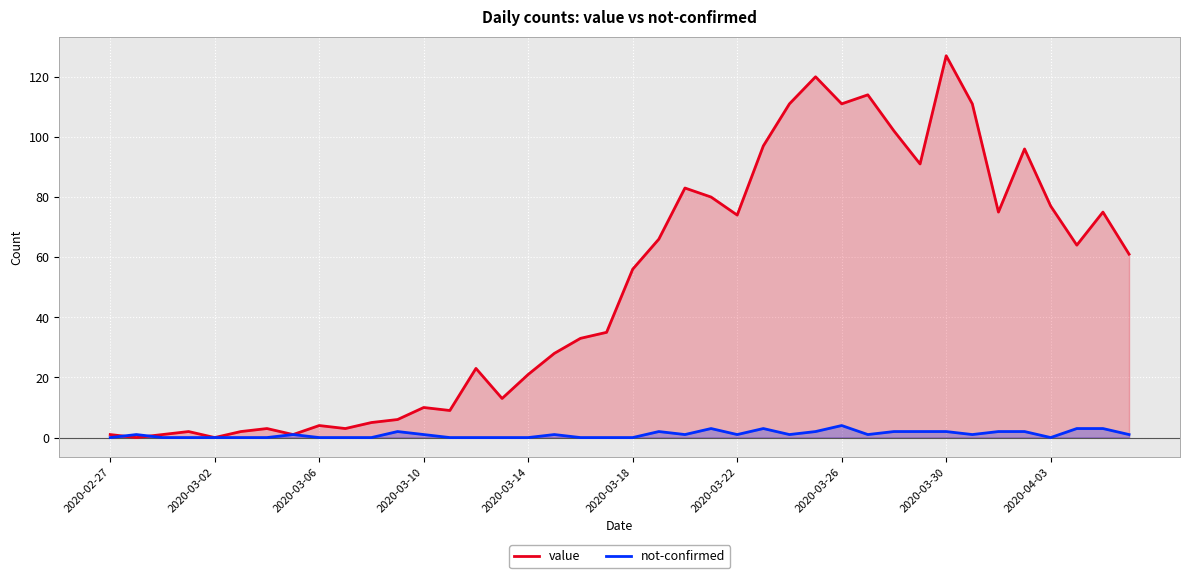

What is the sum of all not-confirmed values?

42